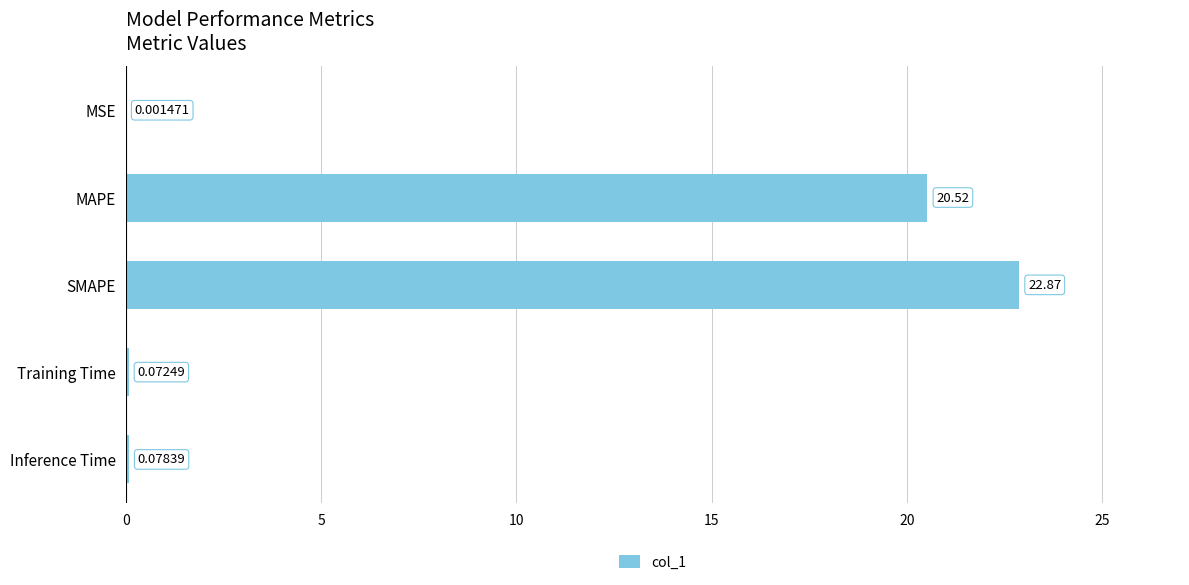

Count the number of data series in this chart.

1